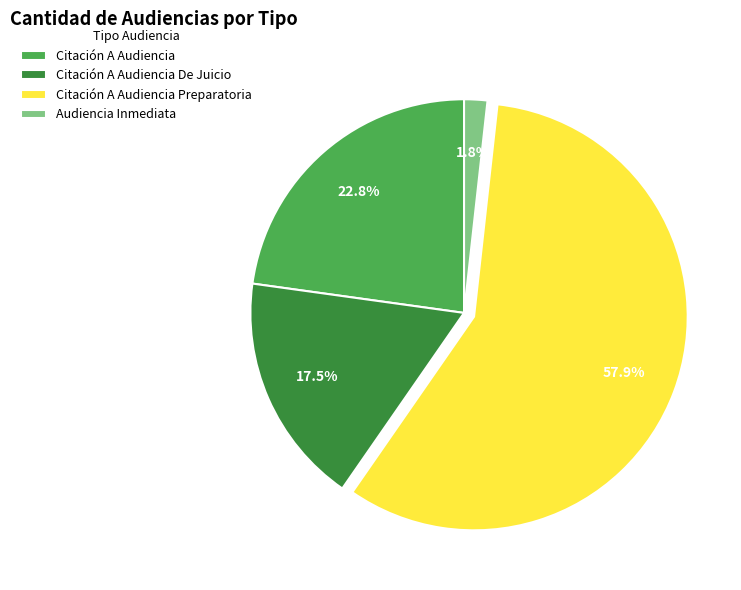

Which slice is the largest?

Citación A Audiencia Preparatoria